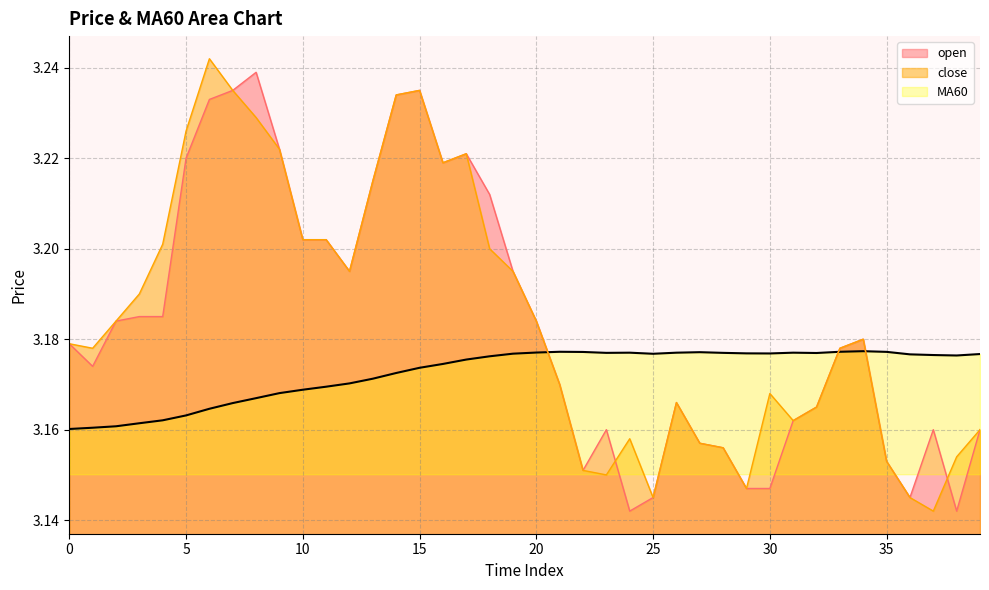

Which has a higher value, 26 or 35?

26